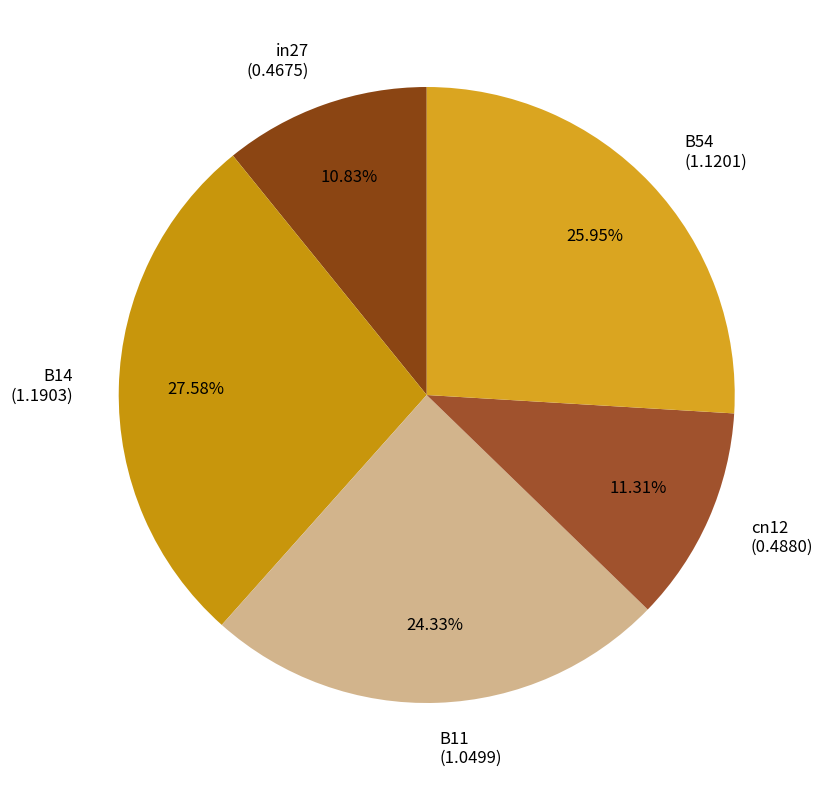

What percentage is NOT represented by B54?

74.0%